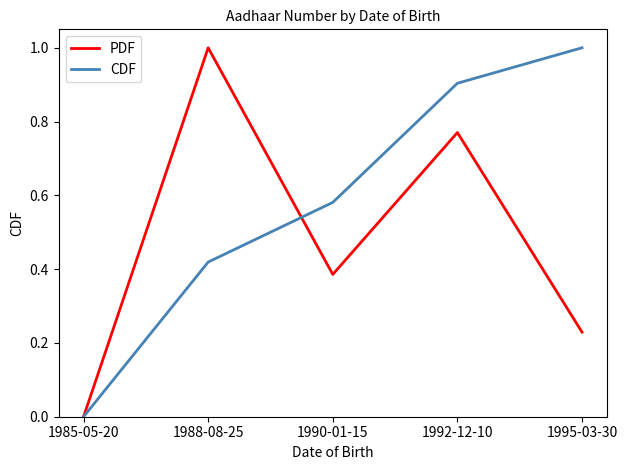

What are all the series names shown in the legend?

PDF, CDF